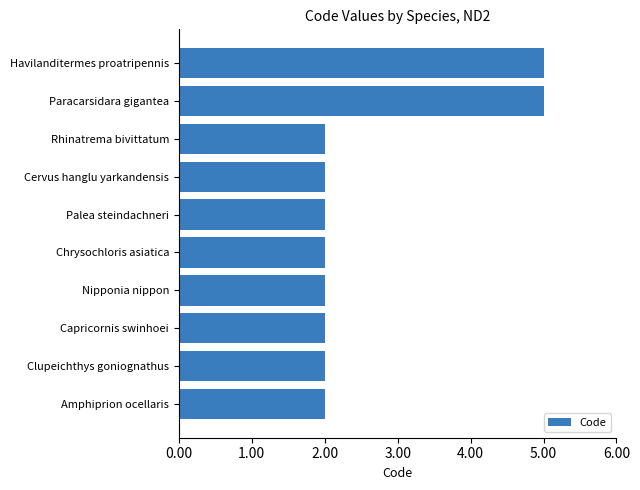

What is the change in value from Cervus hanglu yarkandensis to Paracarsidara gigantea?

+3